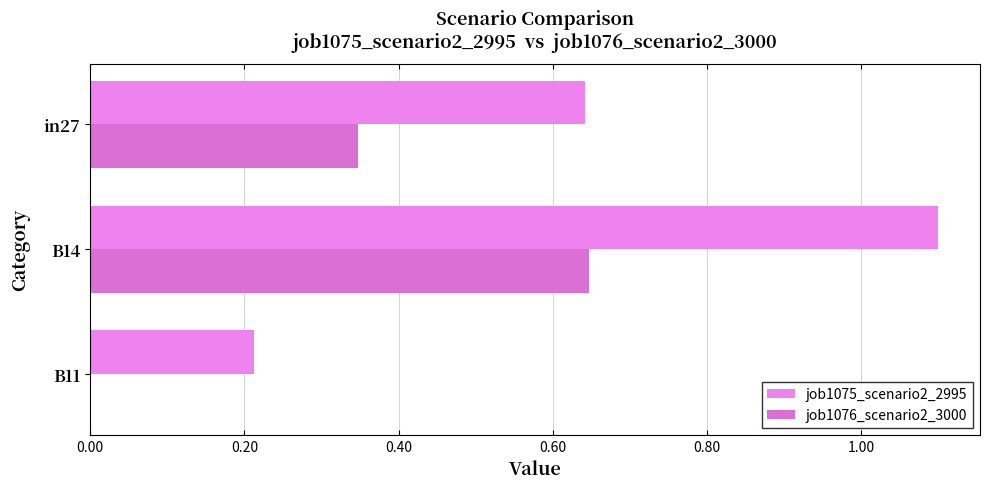

How many distinct data groups are displayed?

2